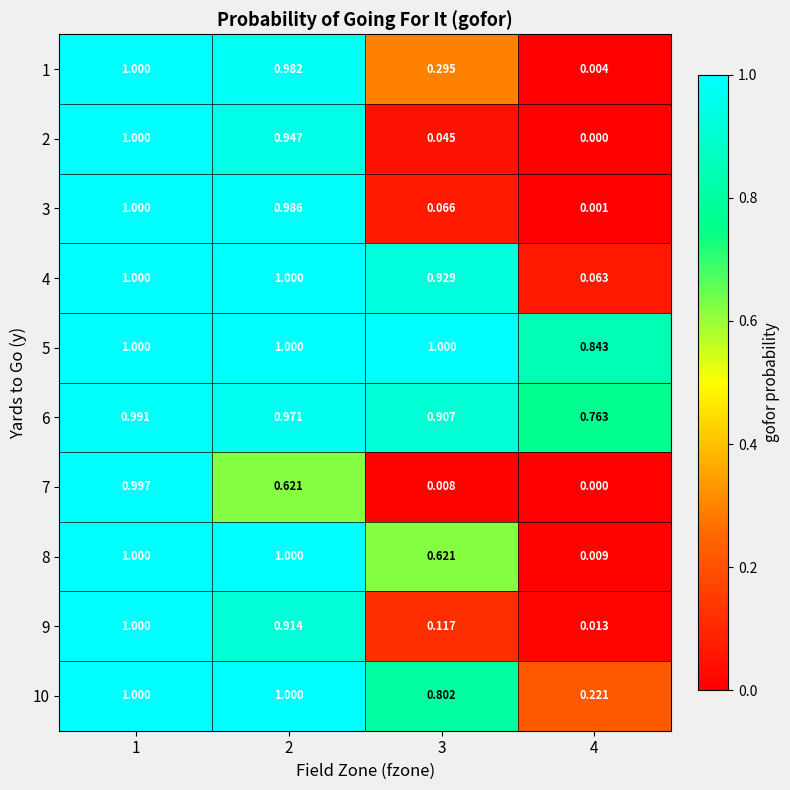

Between 1 and 3, which series saw the biggest shift?

7